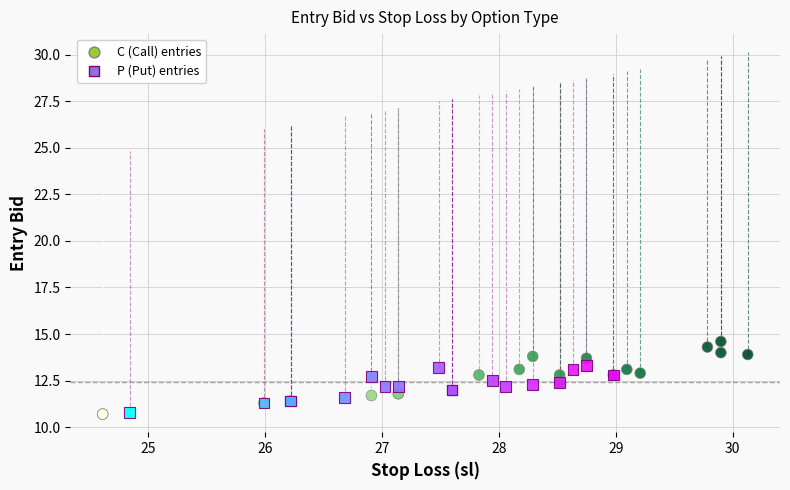

Which series has the widest spread of Y values?

C (Call) entries